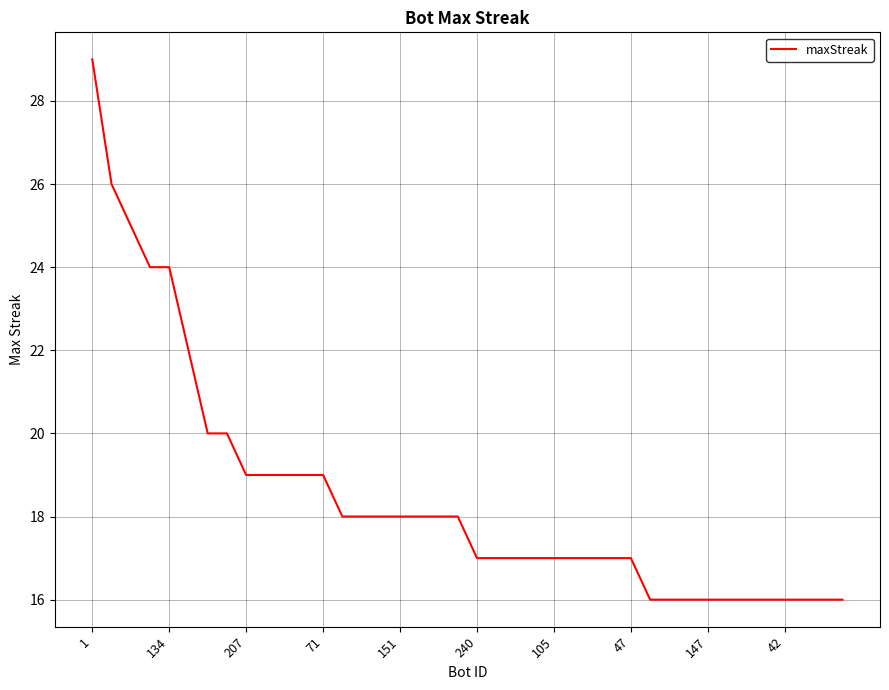

What is the difference between the maximum and minimum values?

13